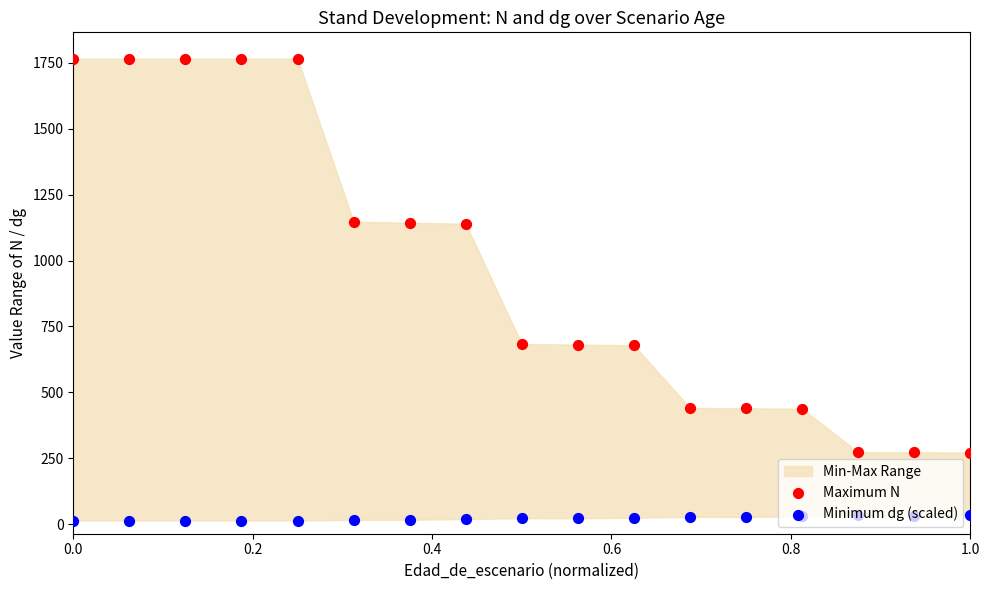

Is the value of Minimum dg (scaled) at 7 greater than the value of Maximum N at 11?

No